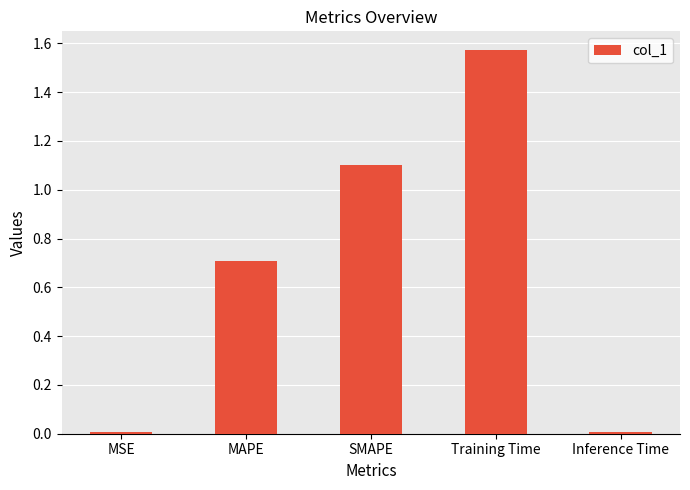

Which label corresponds to the largest value in the chart?

Training Time